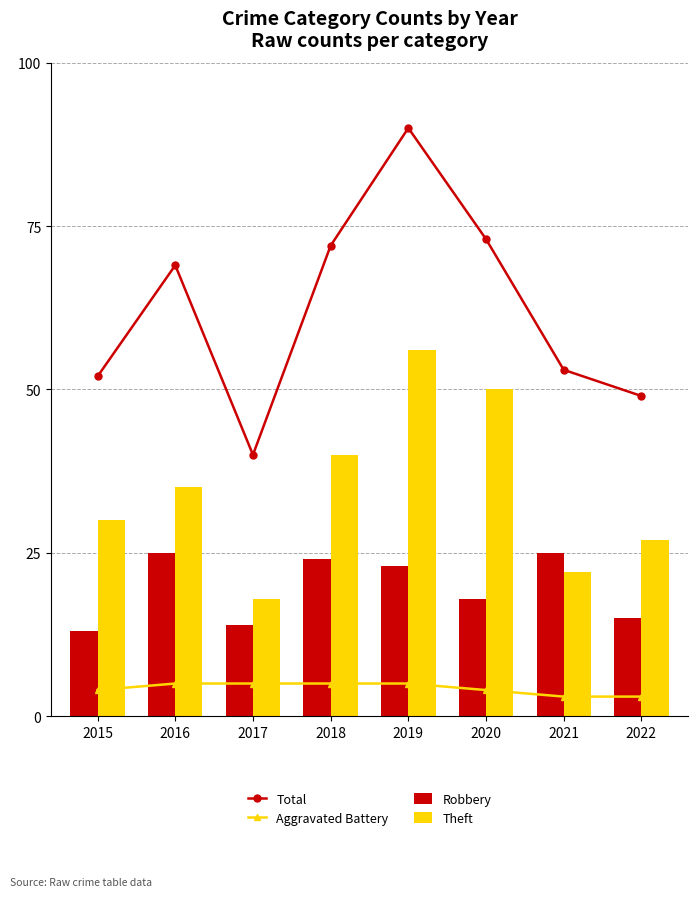

True or false: Theft has a value of 35 at 2016.

True